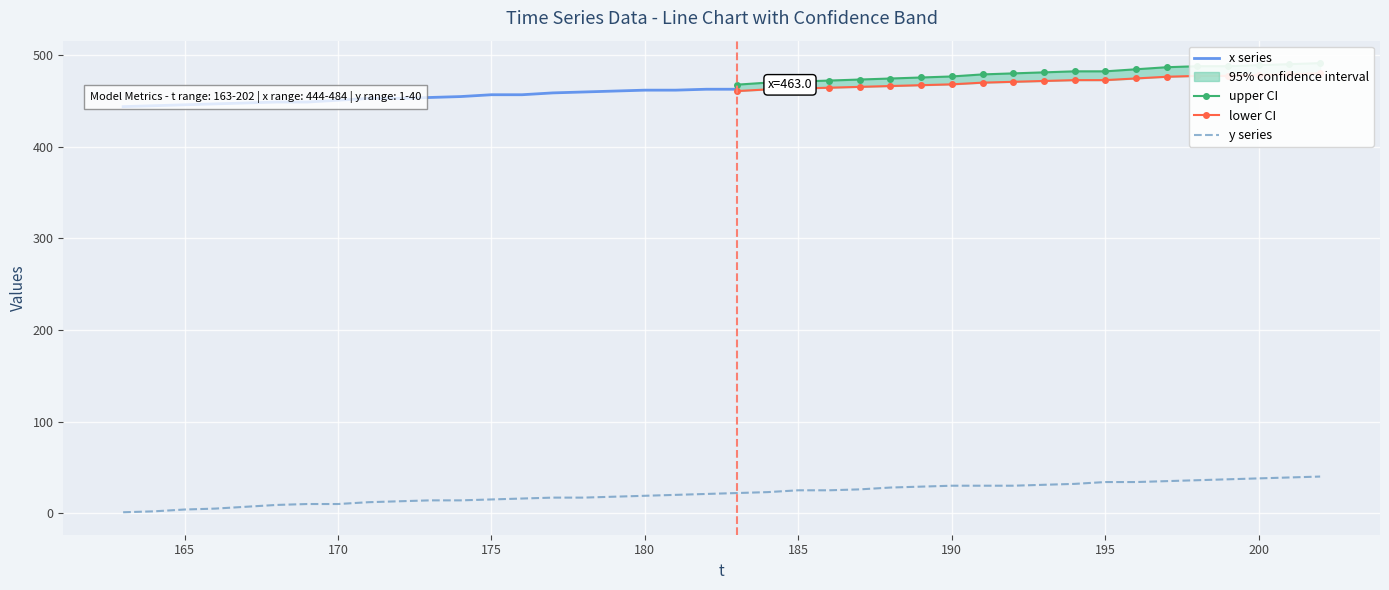

True or false: y and label intersect in this chart.

False